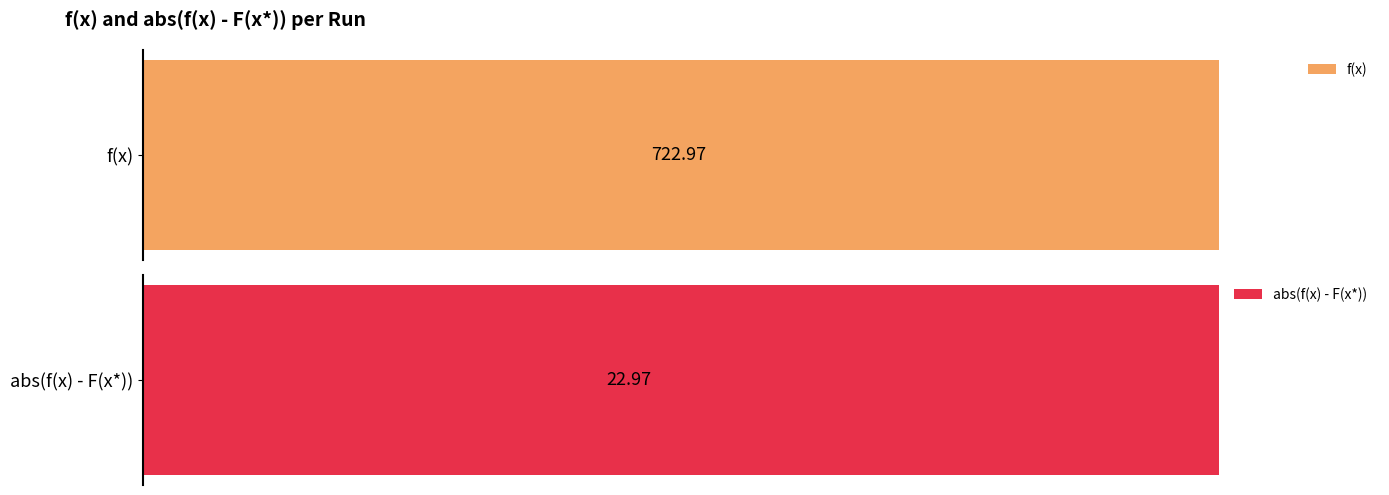

List the series in order of their peak value, highest first.

f(x), abs(f(x) - F(x*))